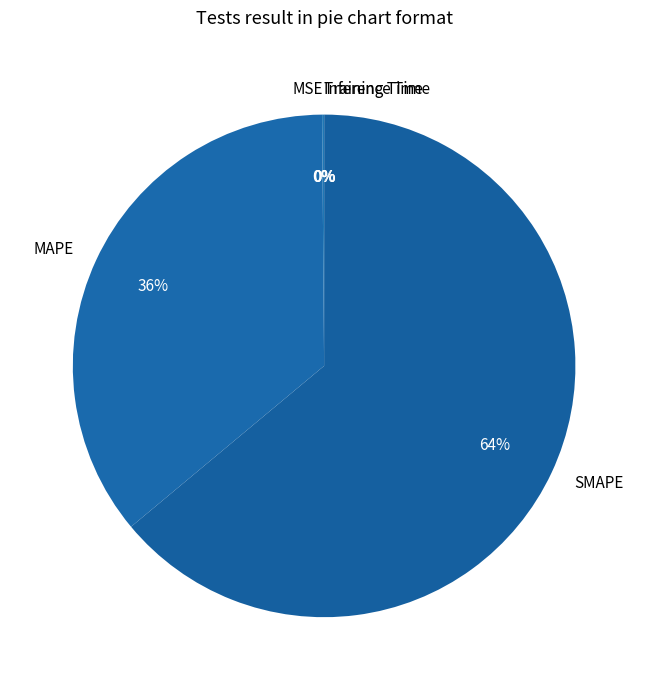

What percentage is the MAPE slice, to the nearest percent?

36%